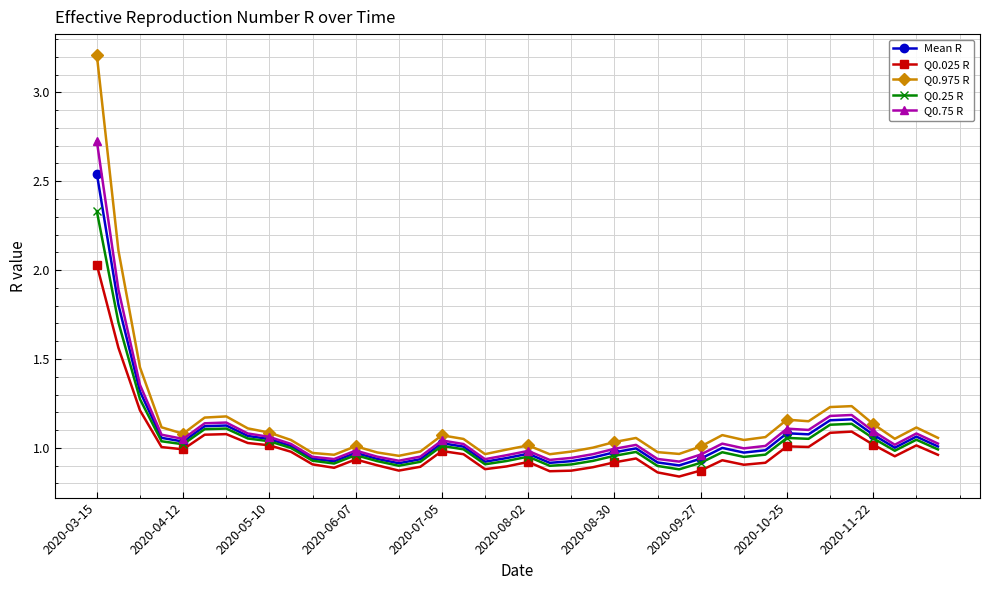

What are all the series names shown in the legend?

Mean R, Q0.025 R, Q0.975 R, Q0.25 R, Q0.75 R